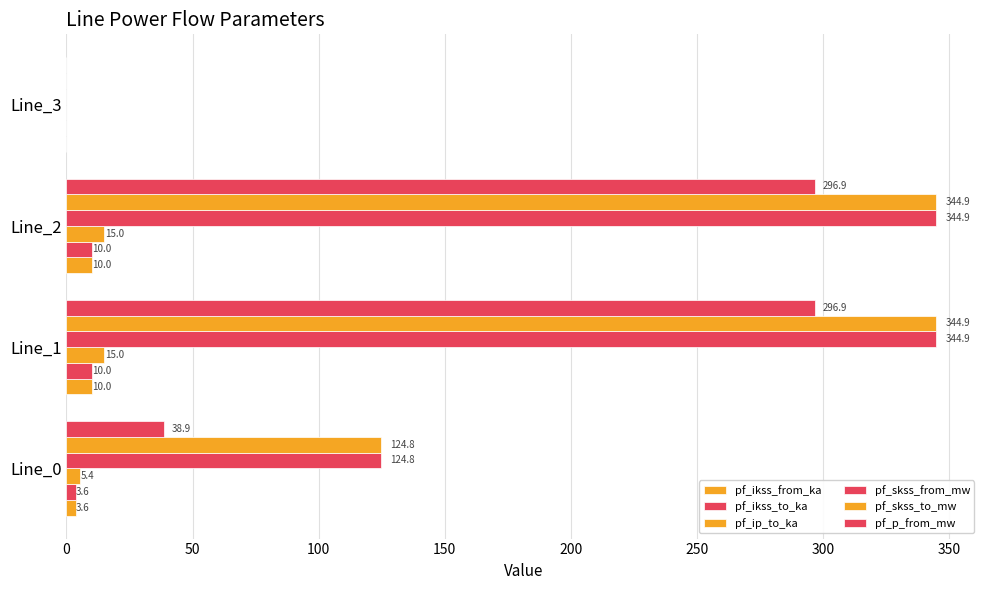

How many values in the pf_ip_to_ka series exceed 14?

2